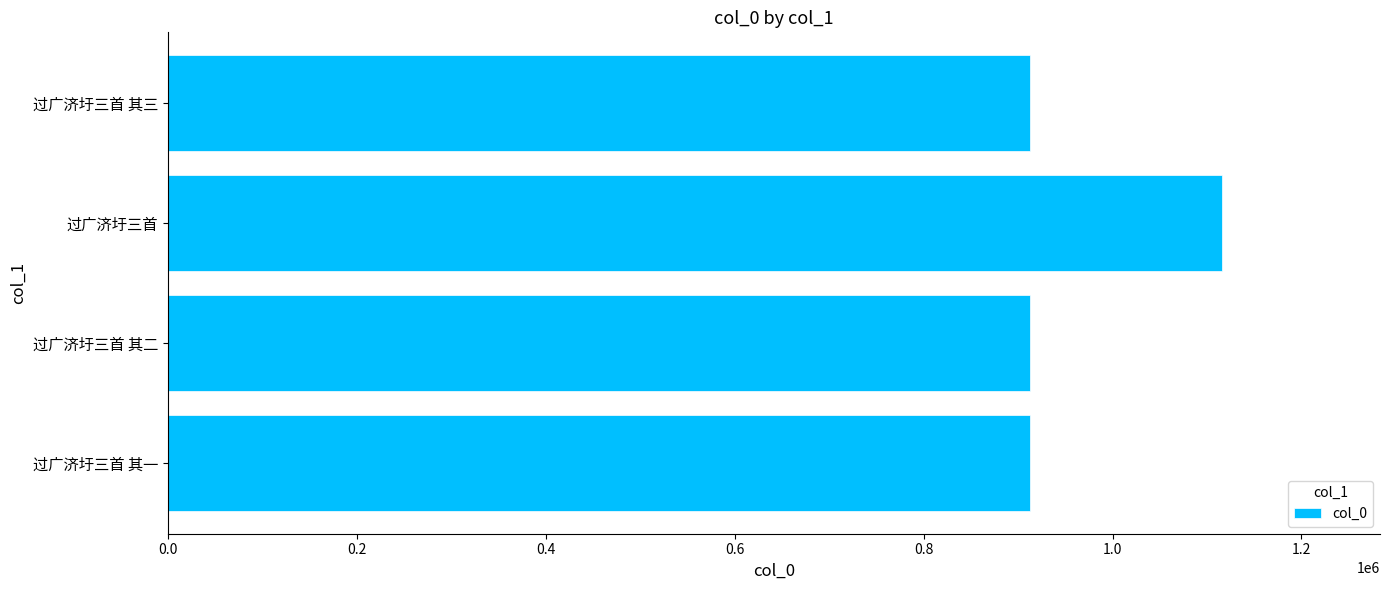

How many data points does each series have?

4